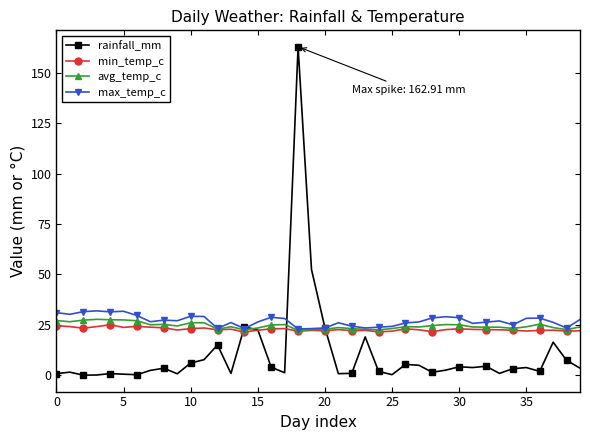

What is the value of the avg_temp_c point at the 26th from the left?

23.1